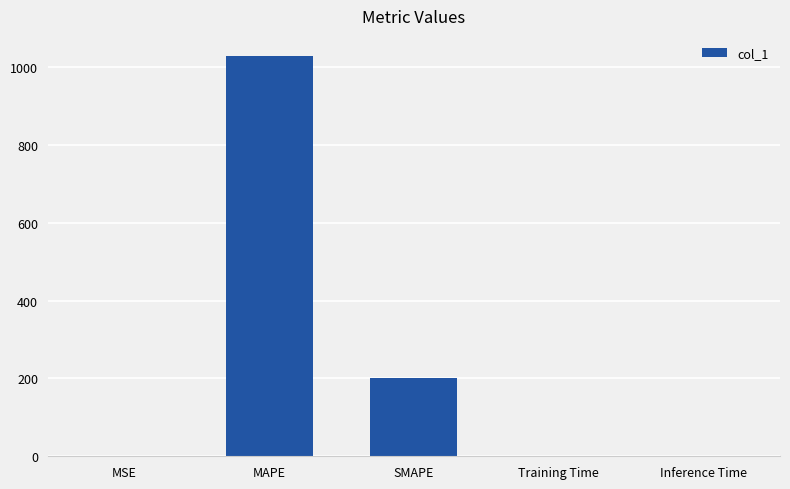

Are the bars horizontal?

No